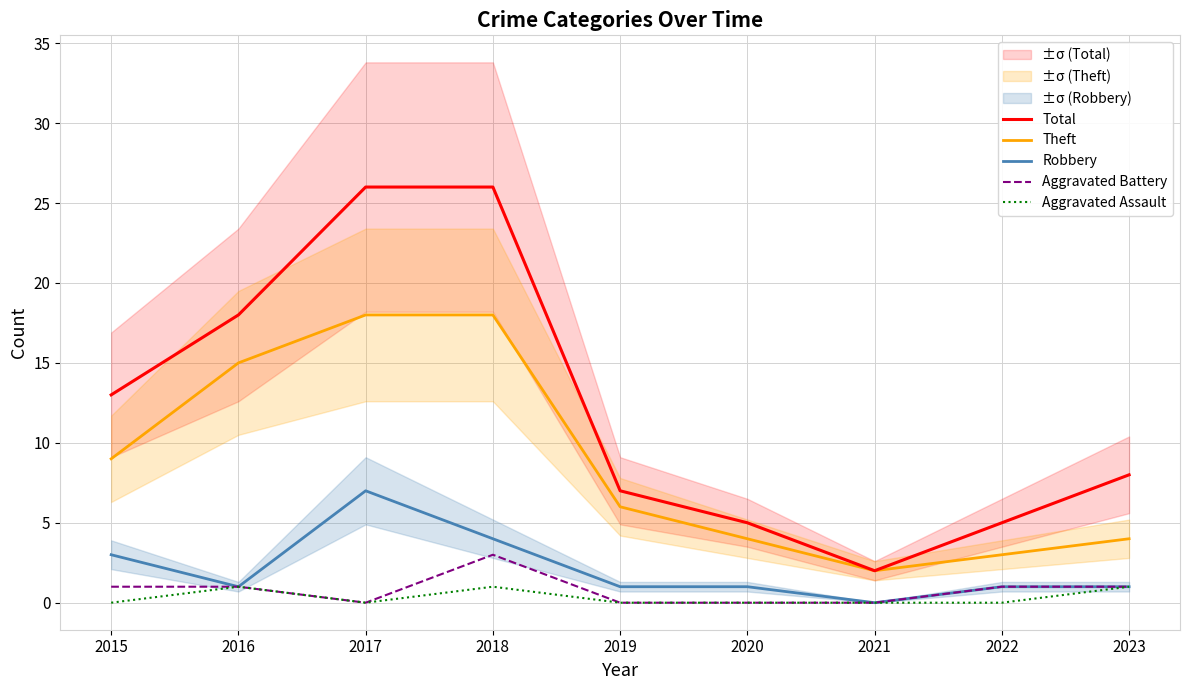

What is the value of the Total point at the 7th from the left?

2